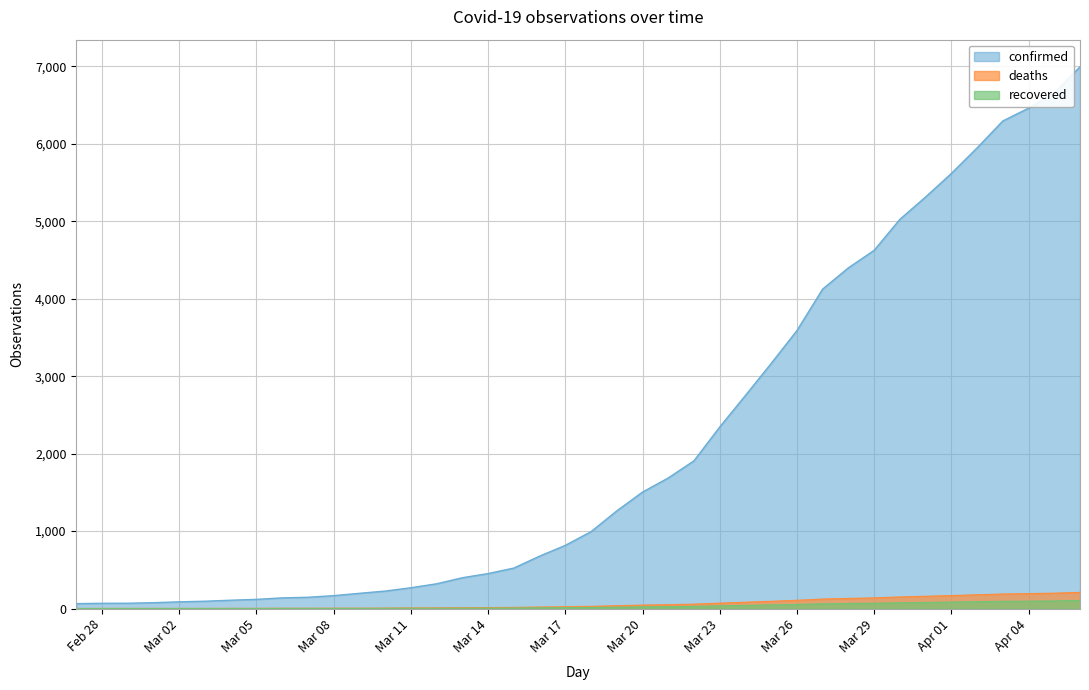

What is the label of the 12th point from the left?

2020-03-09